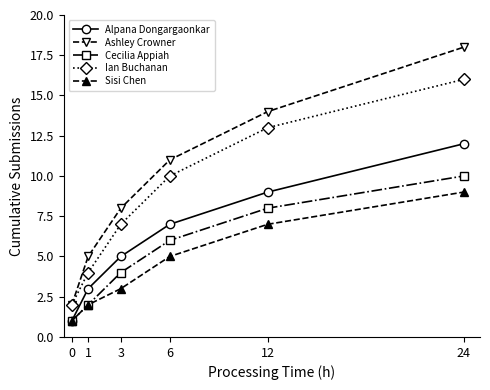

What is the value of the Ian Buchanan point at the 3rd from the left?

7